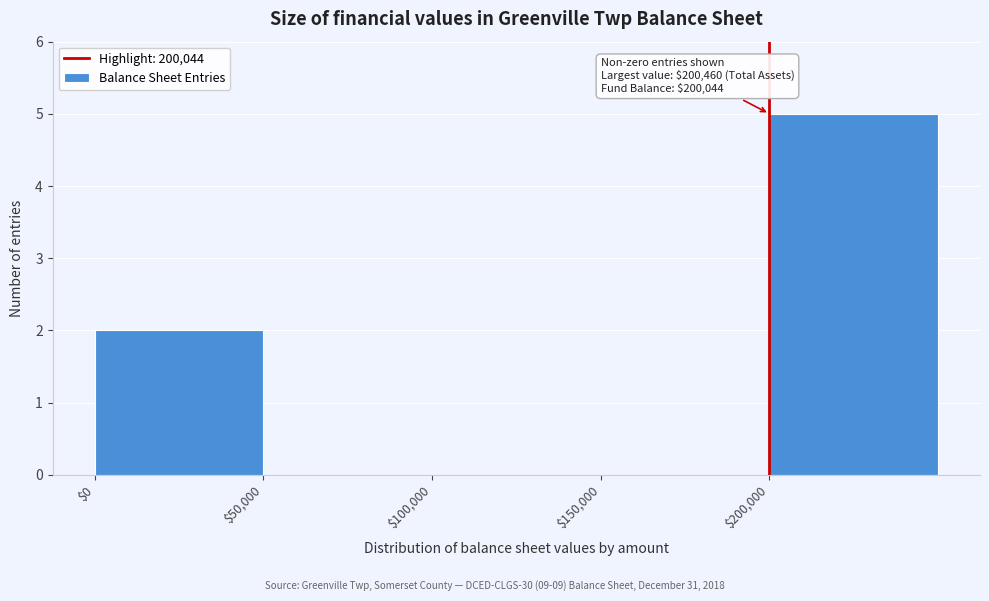

Over which range of the x-axis is the bar tallest?

200000 to 250000